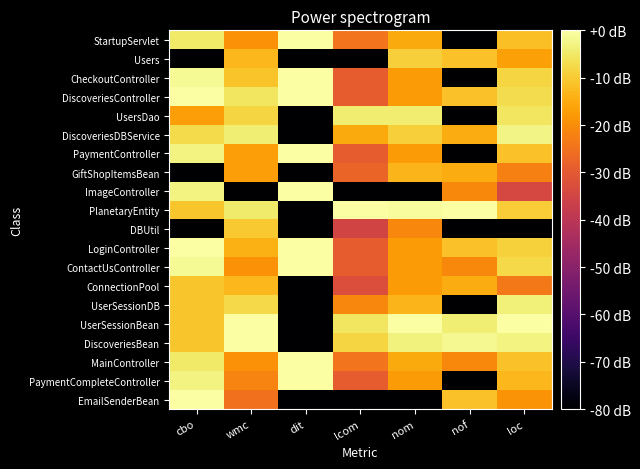

What is the difference between the highest and lowest values at nof?

80.0